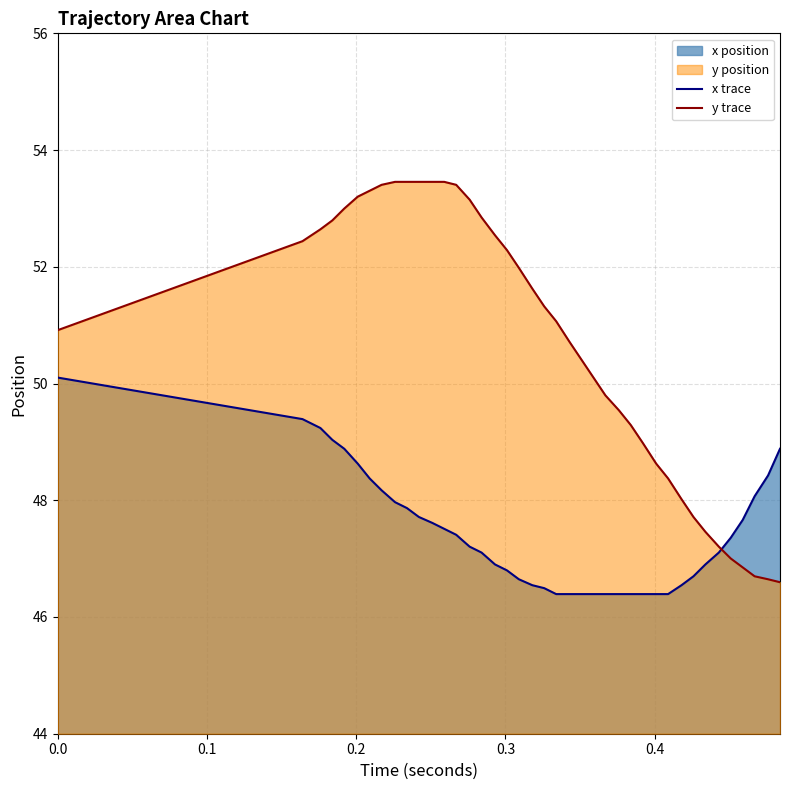

How many lines are shown in the chart?

2